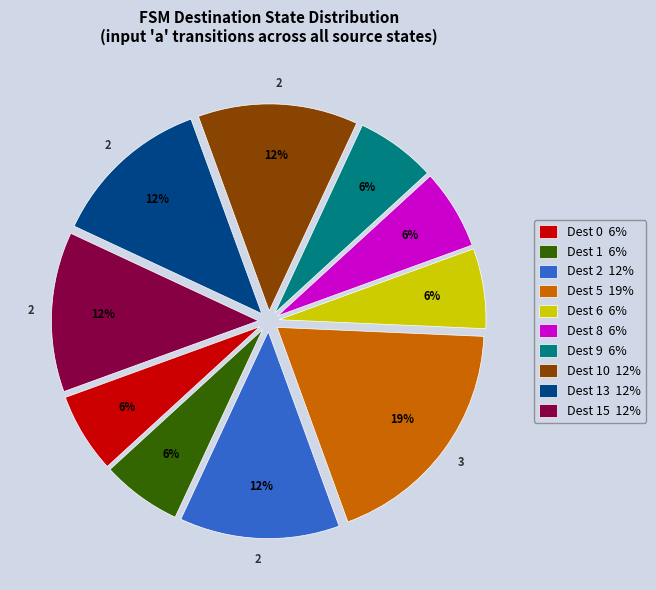

Is the sum of Dest 15 12% and Dest 6 6% greater than half?

No